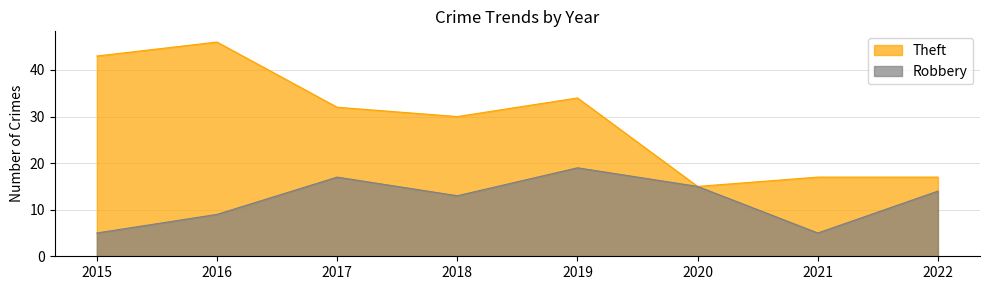

Where is the first local maximum for Robbery?

2017